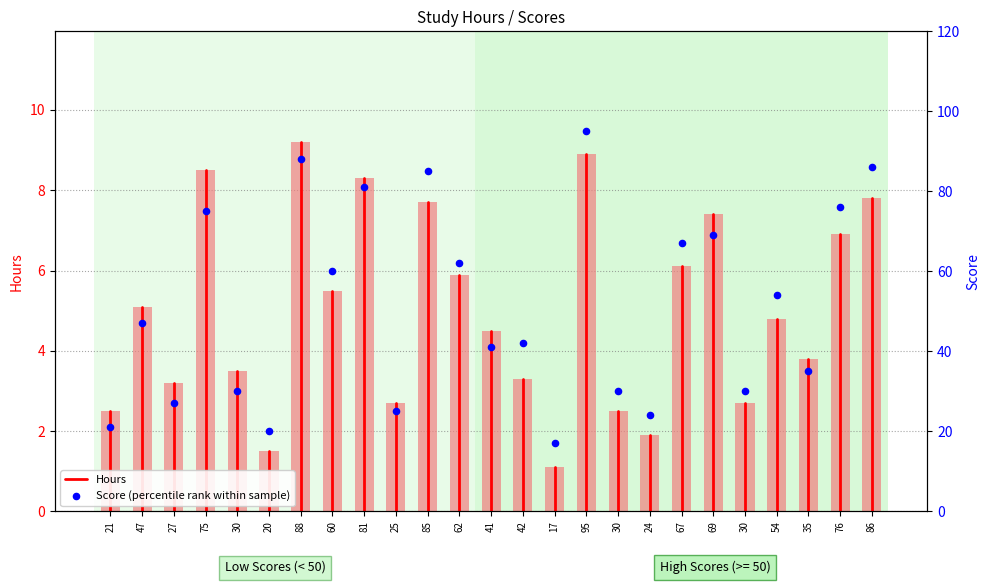

Which series reaches the maximum Y coordinate?

Score (percentile rank within sample)